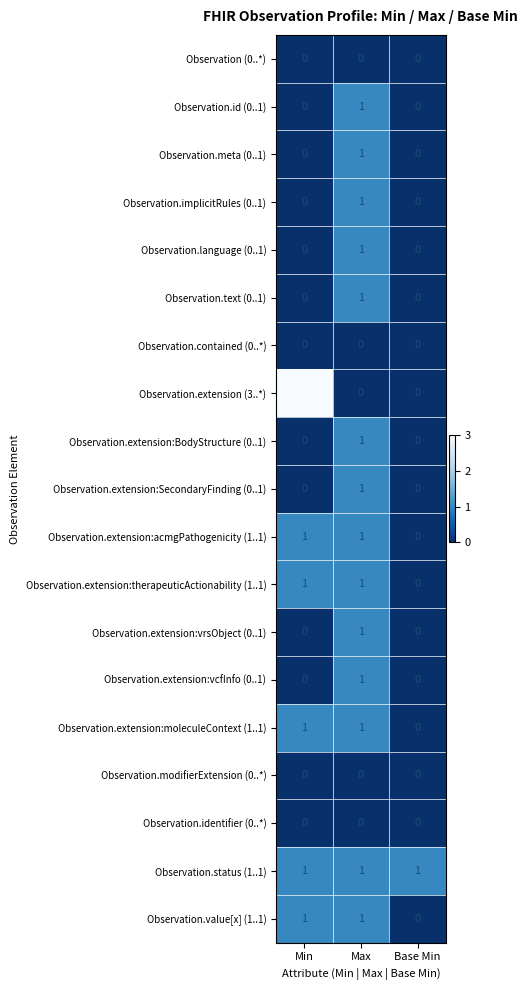

Count the number of data series in this chart.

19